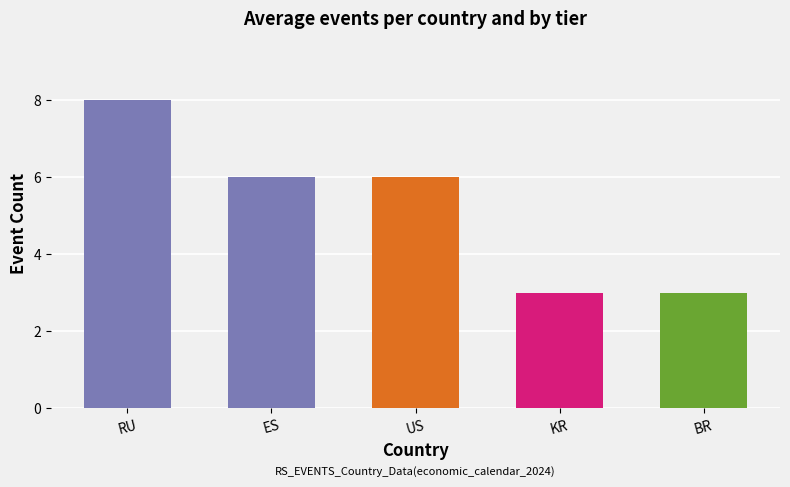

Which label corresponds to the largest value in the chart?

RU